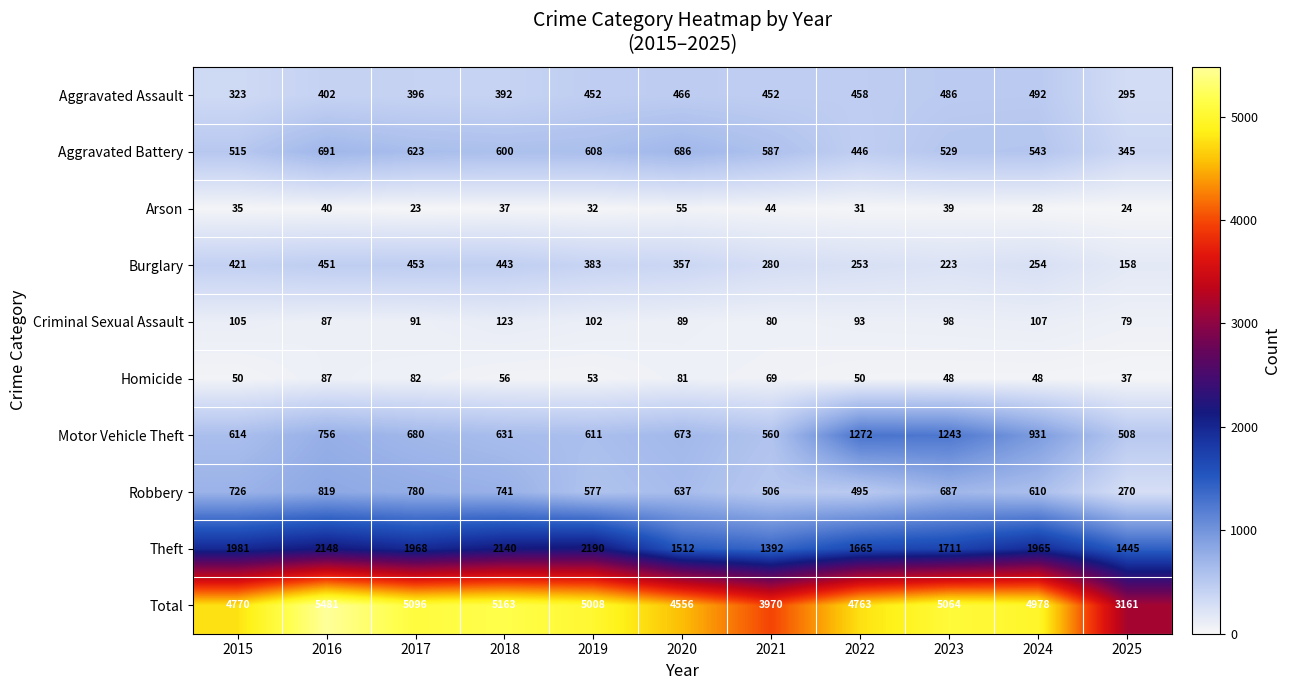

At which label is Theft closest to 1791?

2023